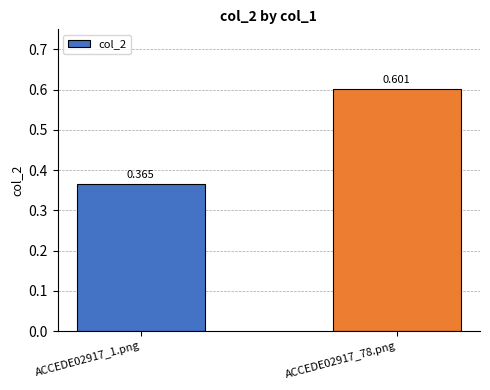

Which label corresponds to the smallest value in the chart?

ACCEDE02917_1.png